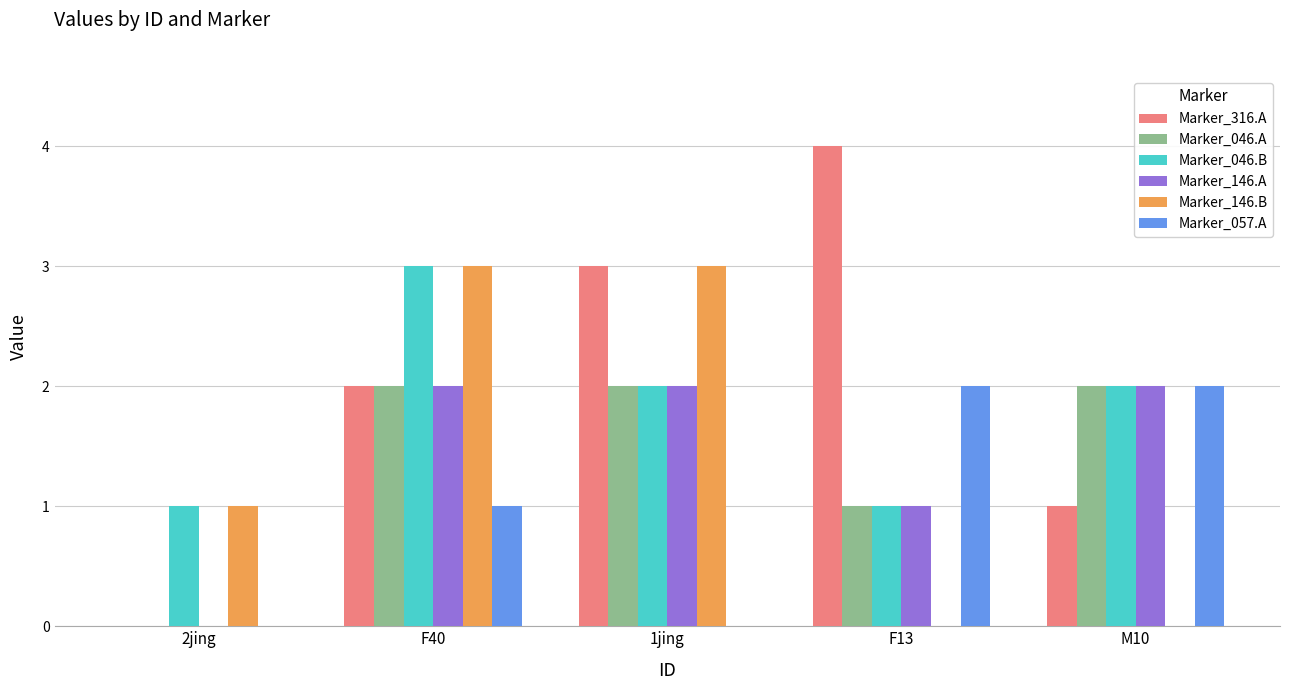

At which category is the sum across all series the highest?

F40